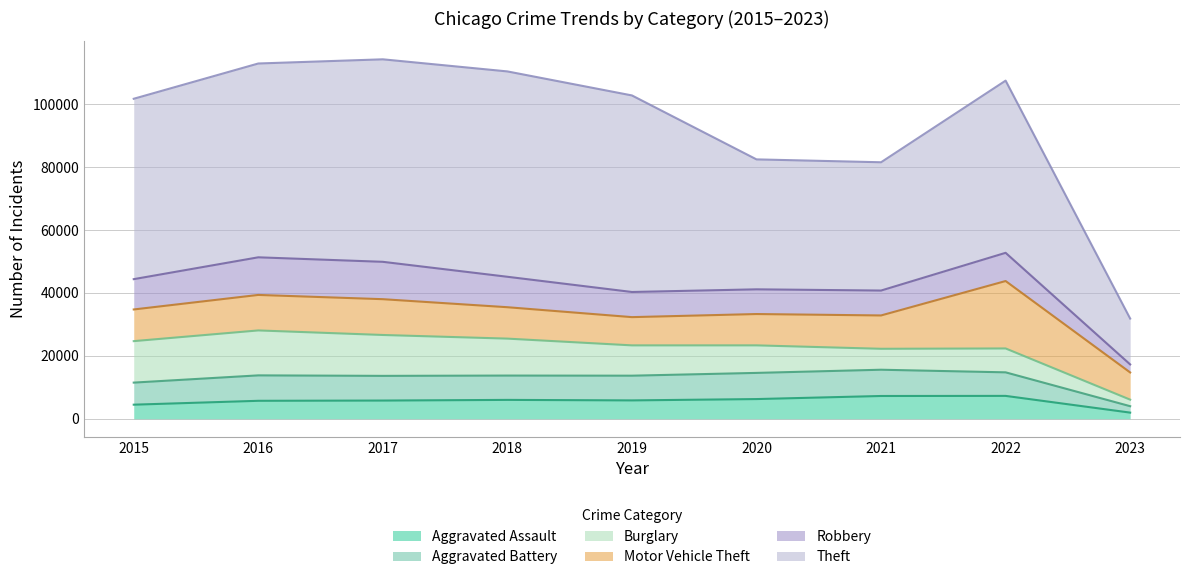

Count the number of data series in this chart.

6